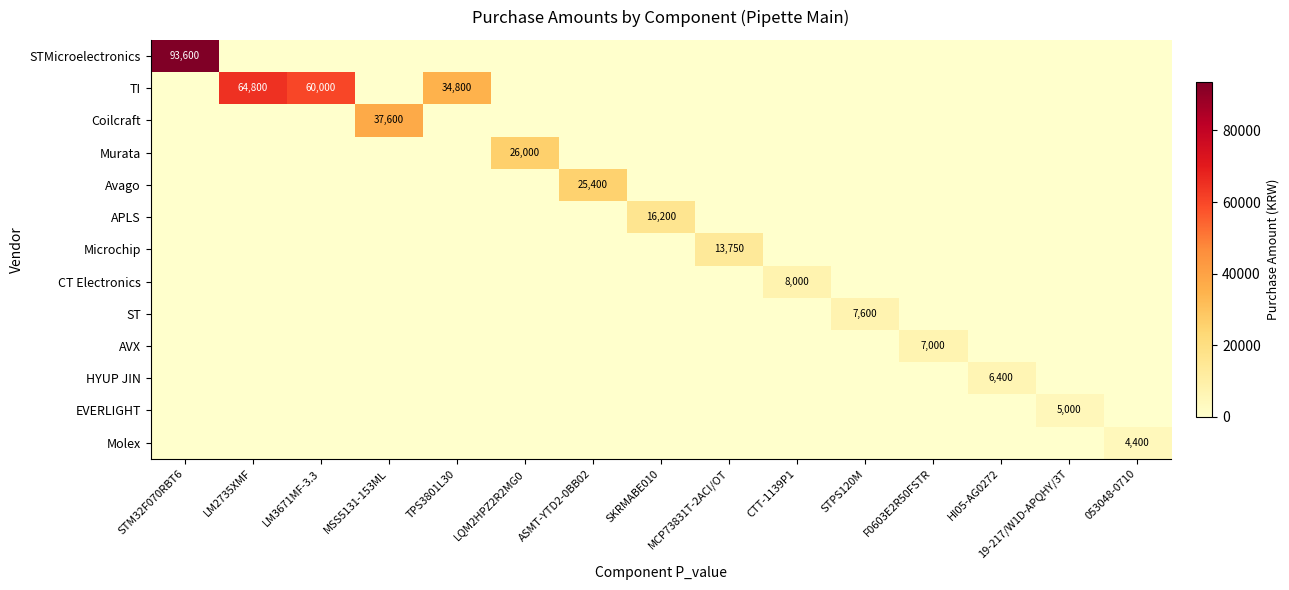

Is it true that Coilcraft equals 66683 at MSS5131-153ML?

False